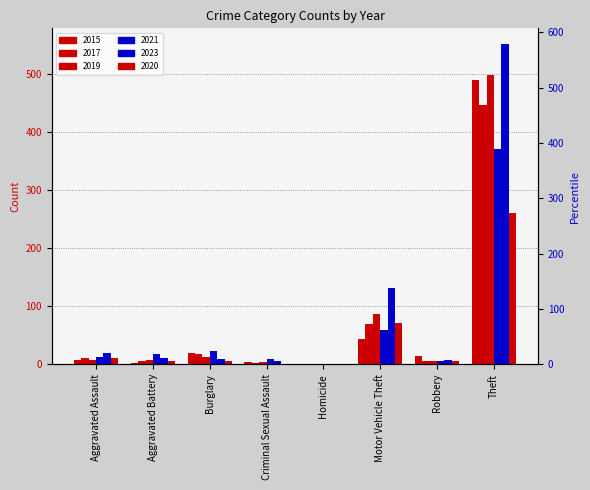

Where does the 2020 series first go above 6?

Aggravated Assault